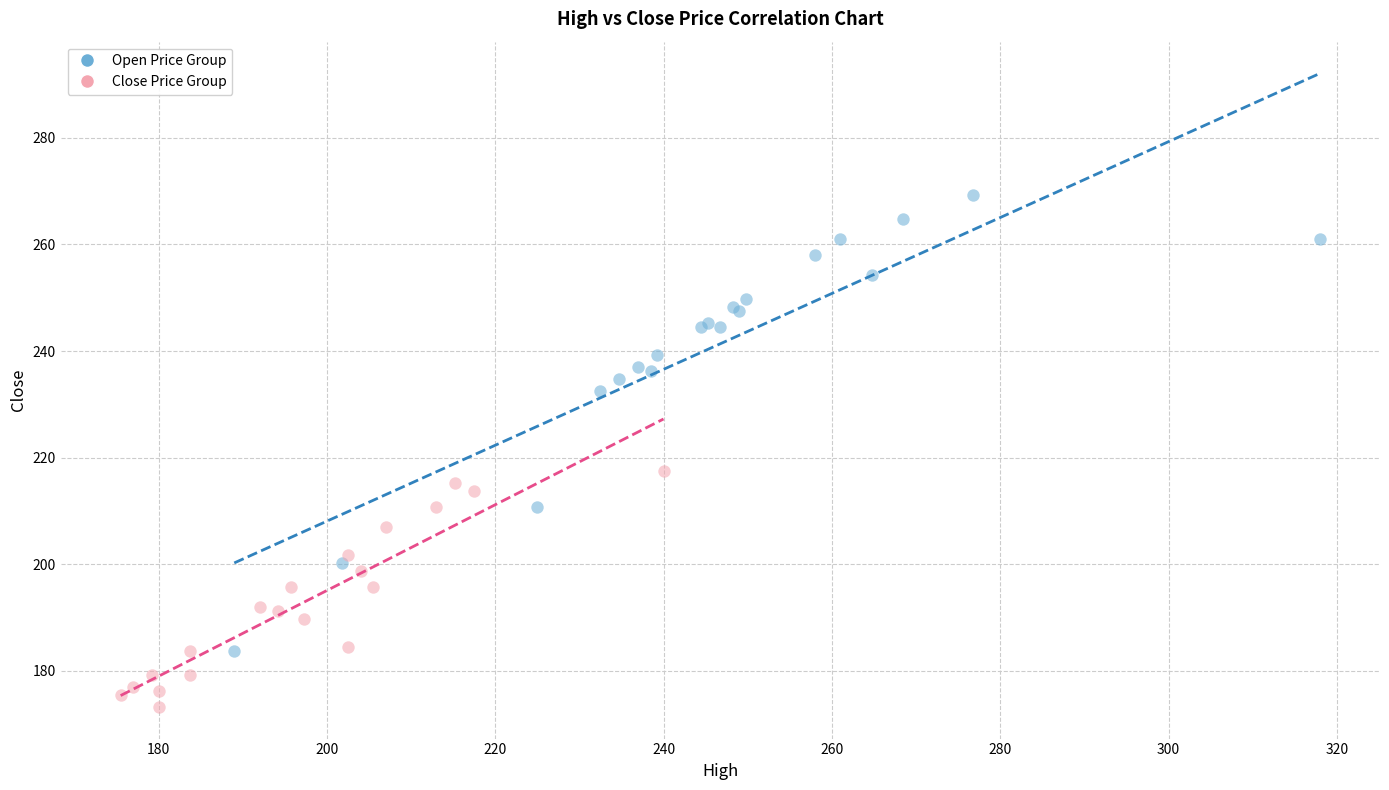

Which series has the largest Y range (max minus min)?

Open Price Group